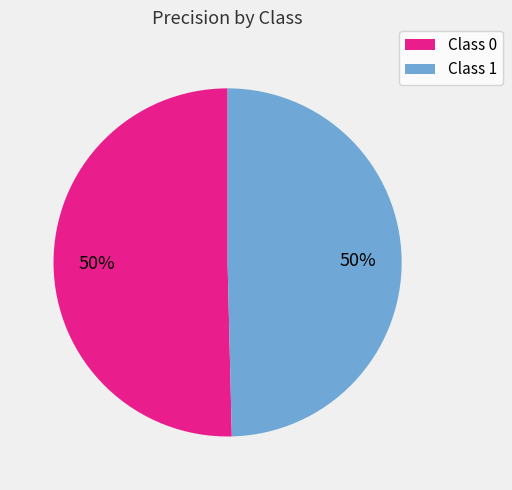

To the nearest percent, what is the average slice percentage?

50%